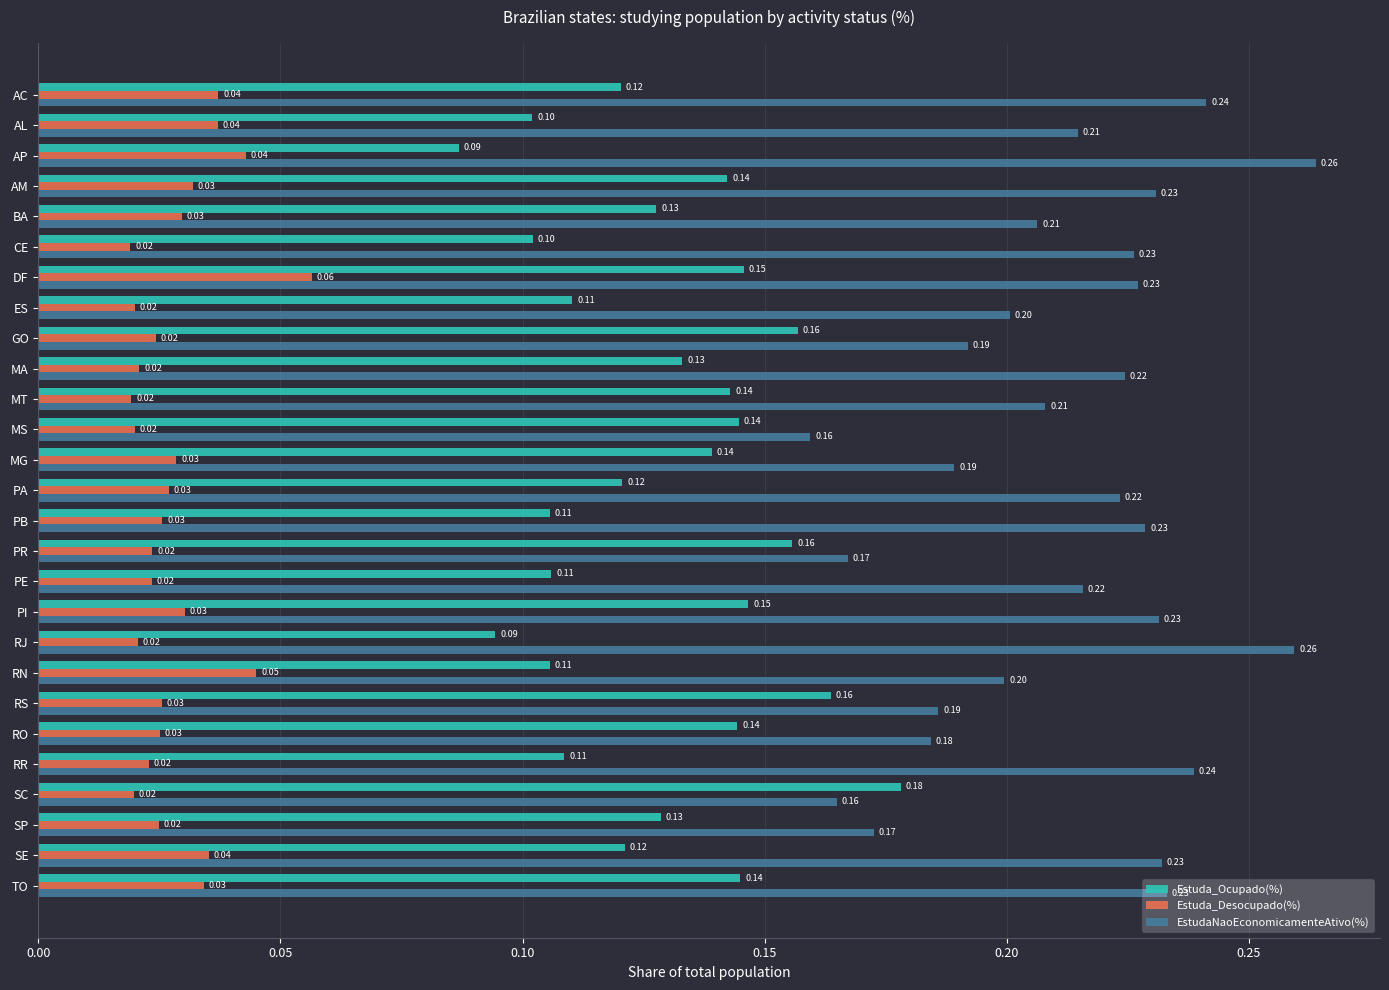

At how many categories does at least one series exceed 0?

27